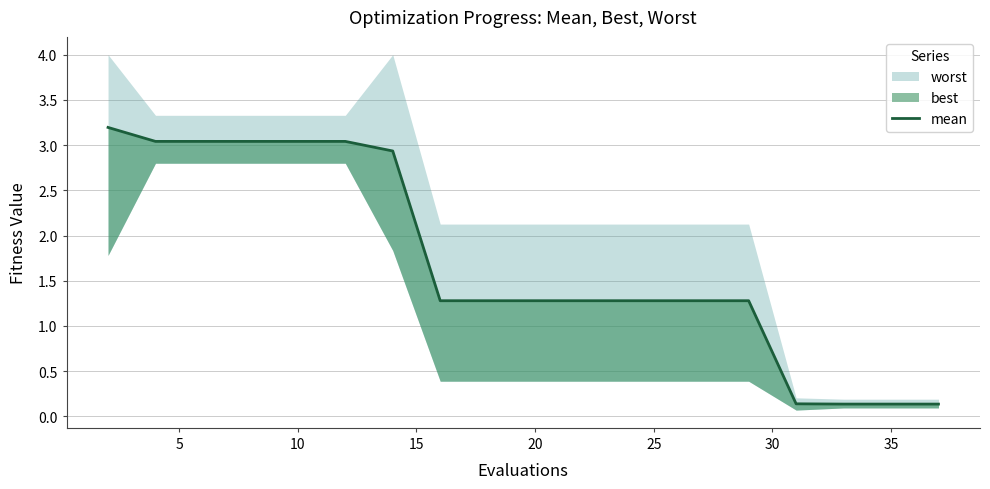

What is the difference between the second highest and second lowest values?

2.9